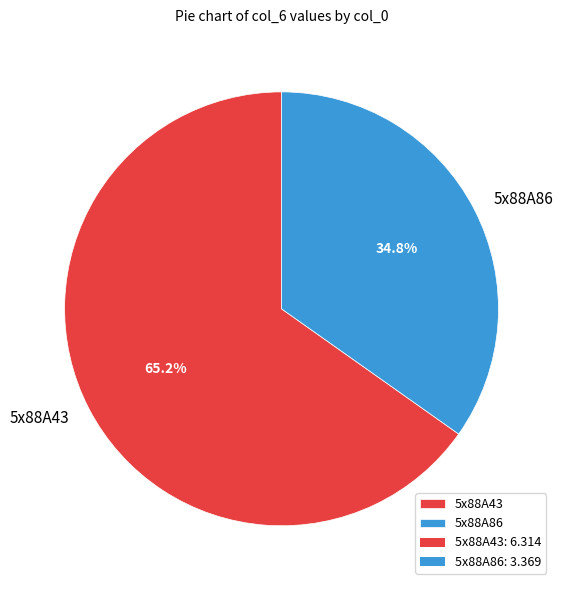

Which has a higher value, 5x88A43 or 5x88A86?

5x88A43